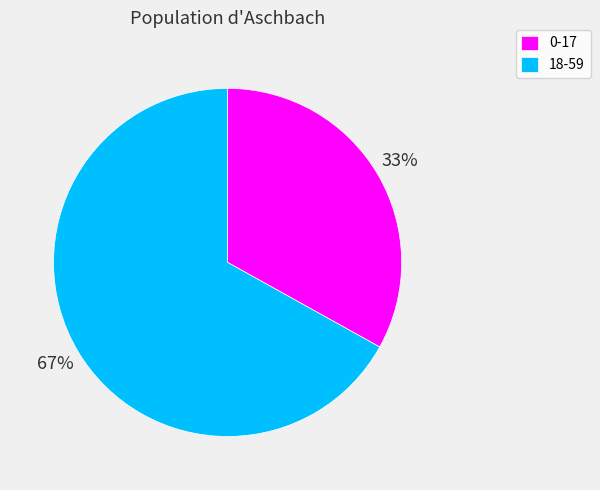

How many slices are in this pie chart?

2